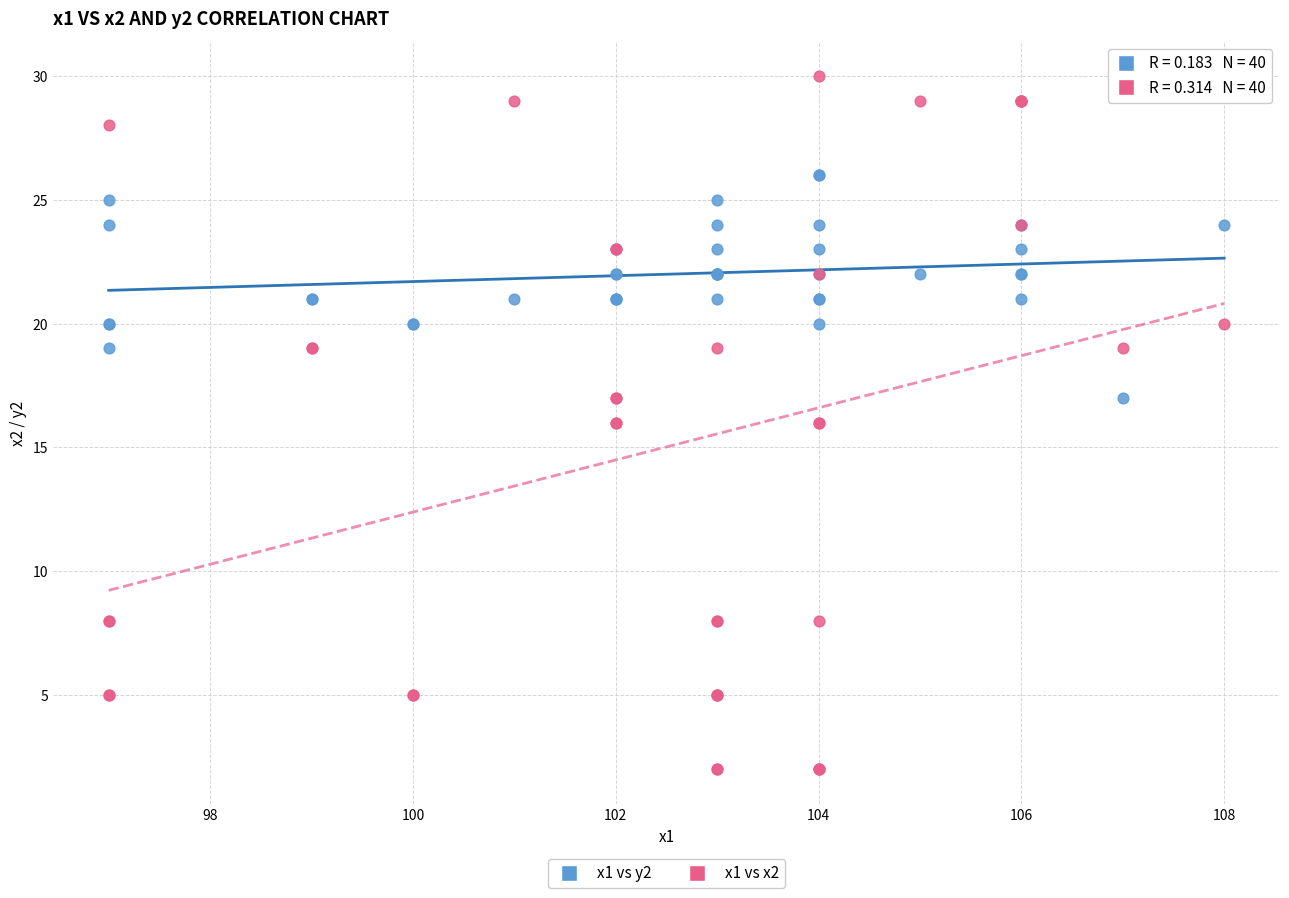

Which series reaches the minimum Y coordinate?

x1 vs x2